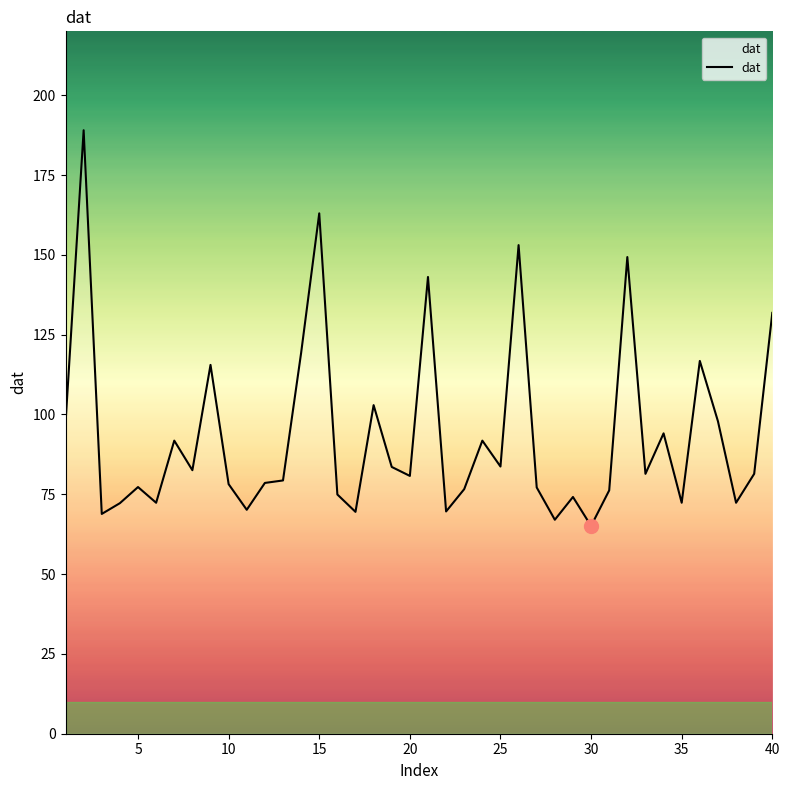

What is the maximum value shown in the chart?

189.0